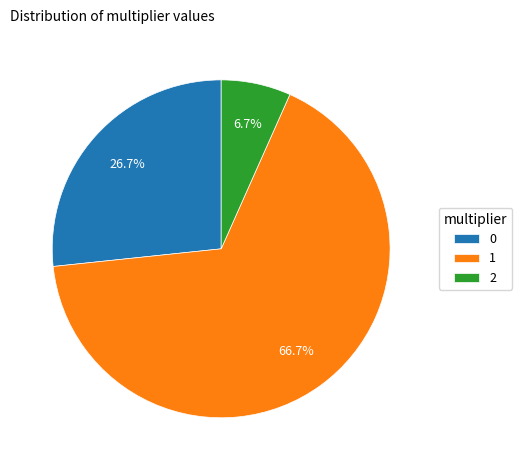

What is the largest slice in the pie chart?

1